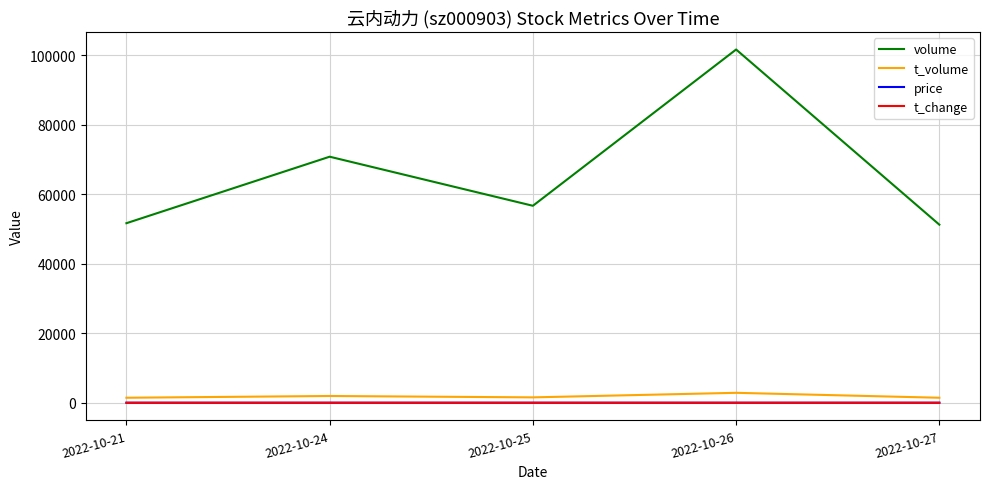

True or false: t_volume and price cross at least once.

False